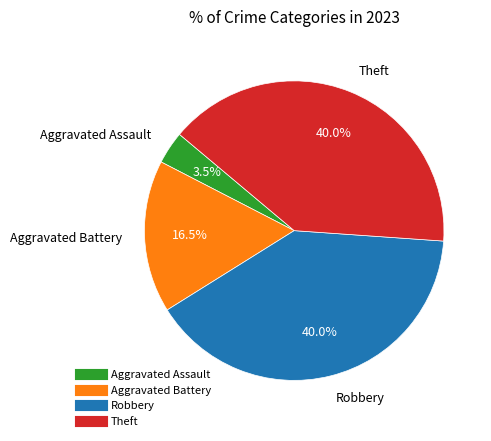

Count the number of slices in the pie.

4